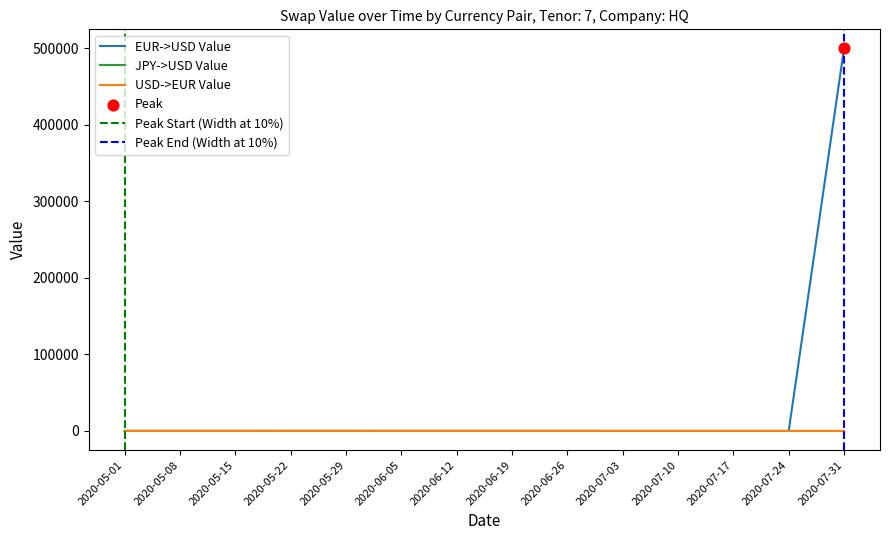

What are all the series names shown in the legend?

EUR->USD, JPY->USD, USD->EUR